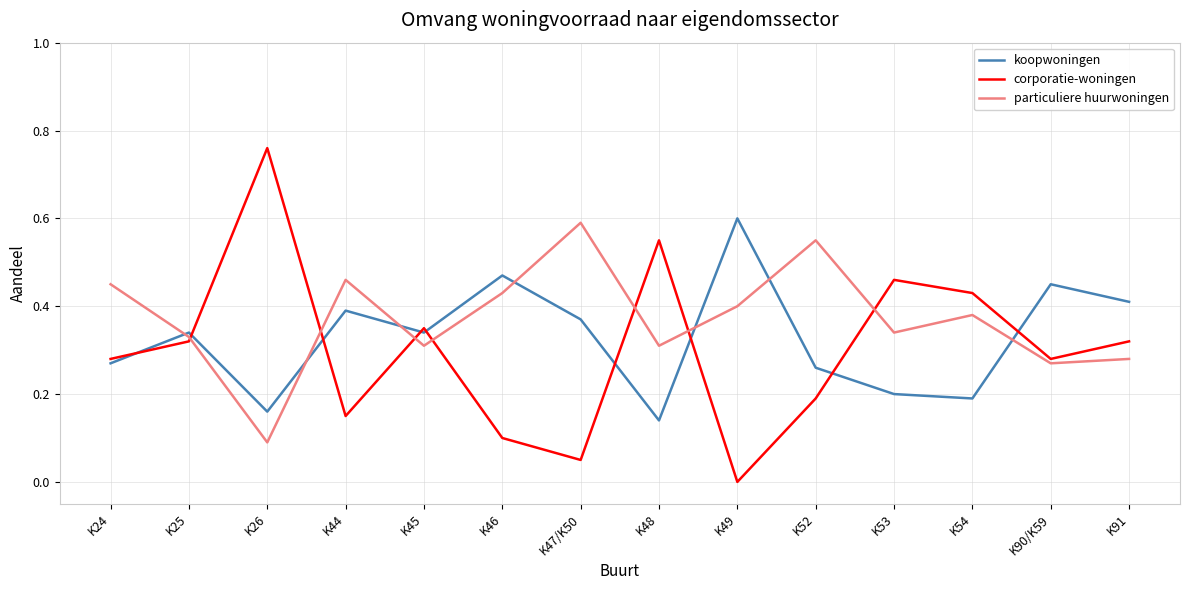

Is it true that particuliere huurwoningen equals 0.2 at K25?

False